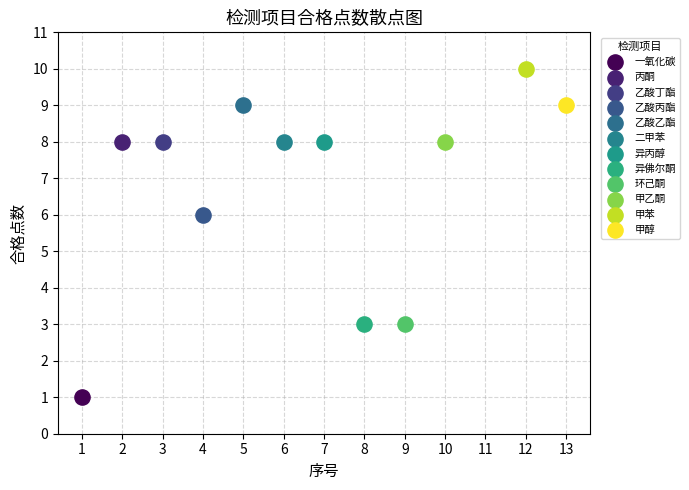

Which series reaches the minimum Y coordinate?

一氧化碳